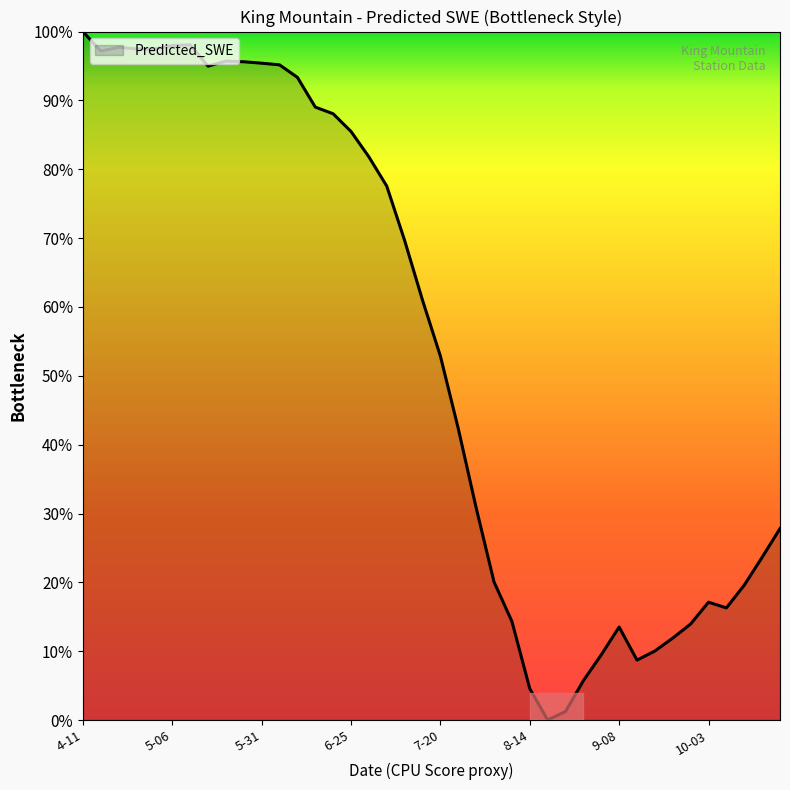

What is the greatest value displayed?

100.0